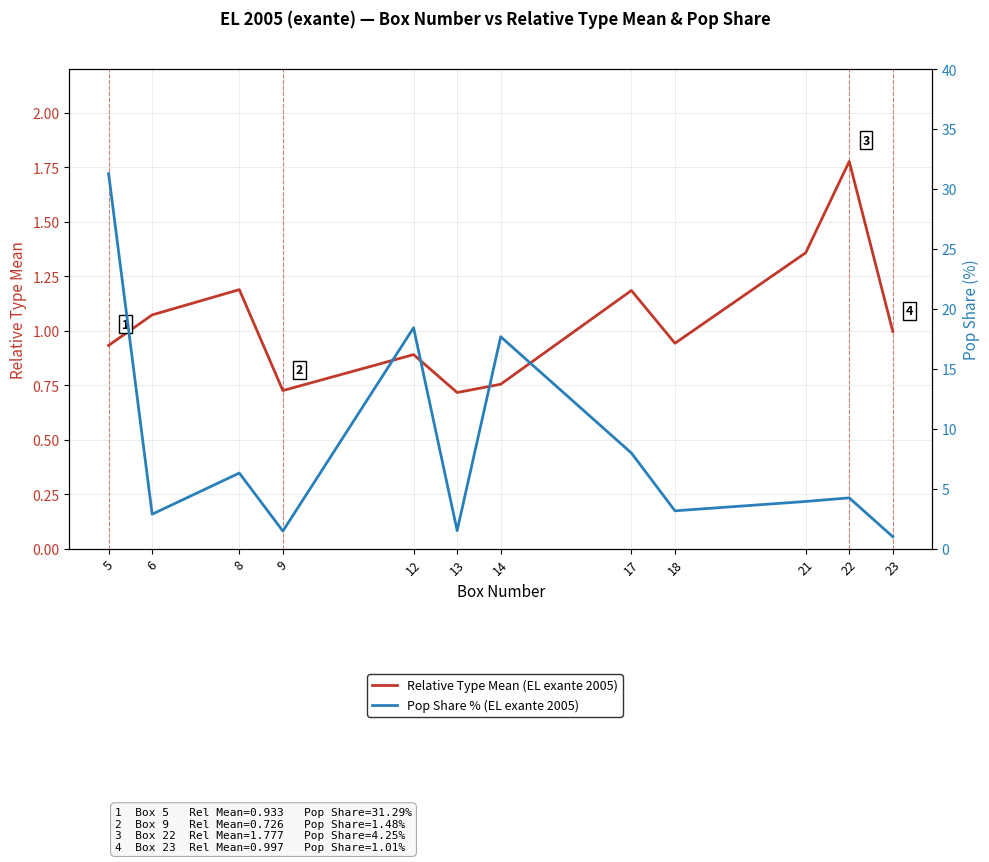

What is the total value across all series at 8?

7.5